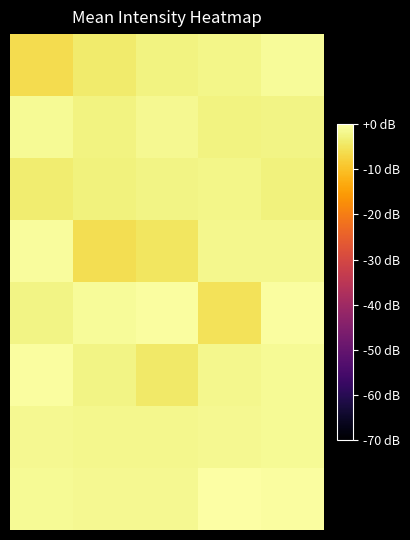

What is the minimum value shown in the chart?

-6.1